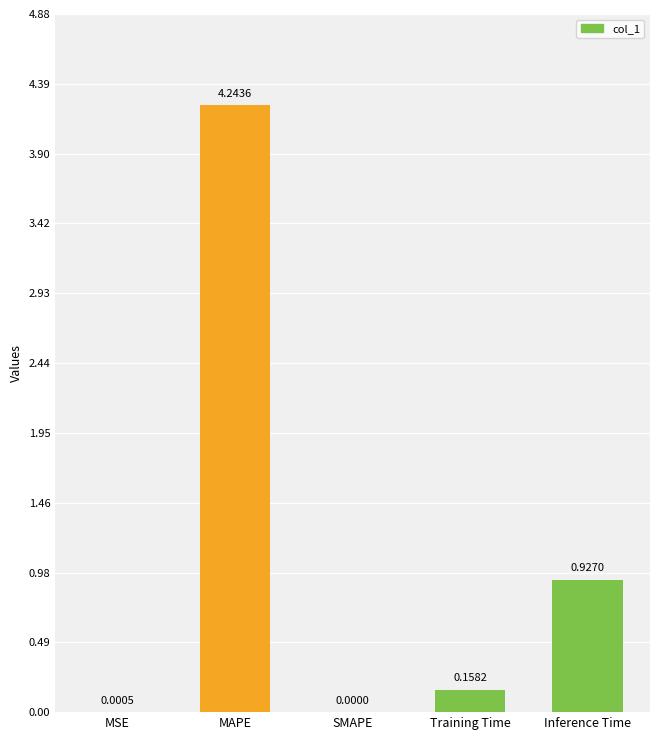

What is the change in value from Training Time to Inference Time?

+0.8